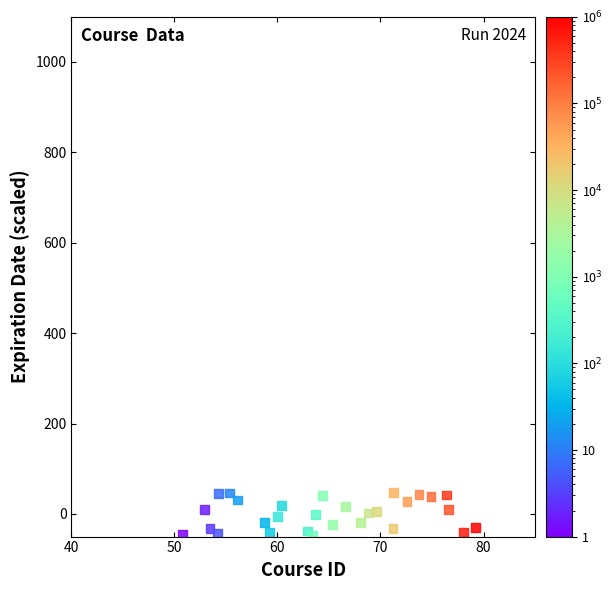

What is the range of Y values (max minus min)?

93.5